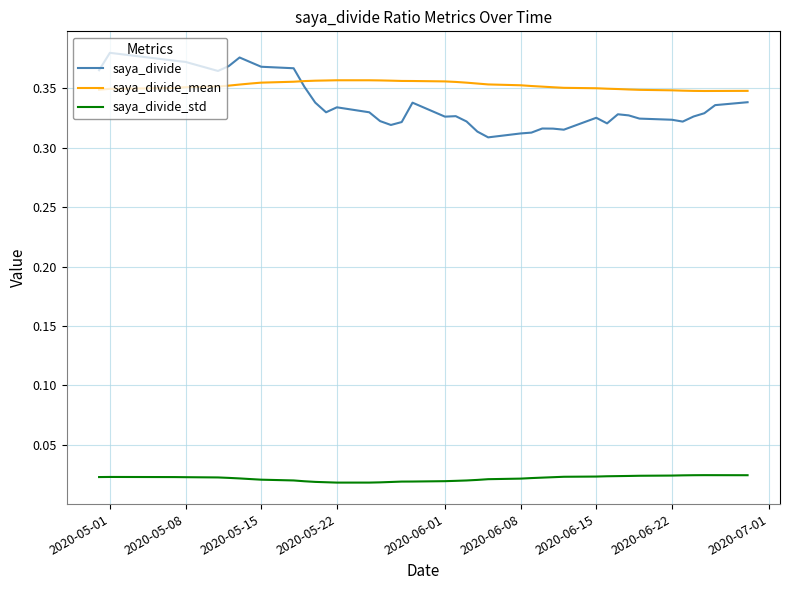

Rank the series by their maximum value, from highest to lowest.

saya_divide, saya_divide_mean, saya_divide_std